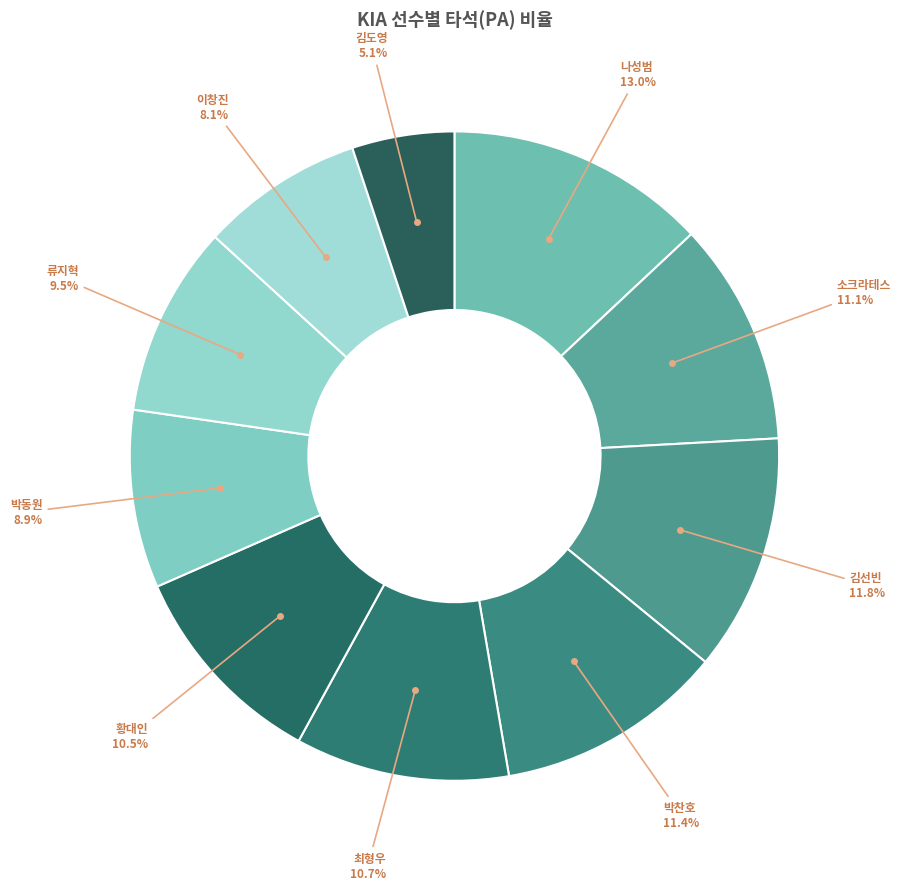

What is the smallest slice in the pie chart?

김도영